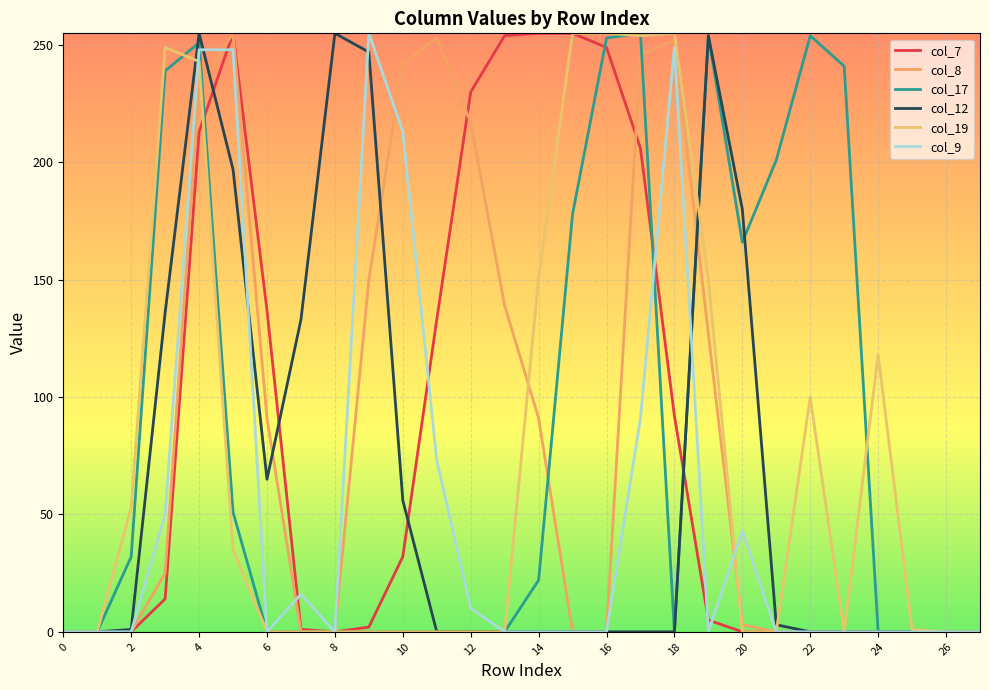

How many lines are shown in the chart?

6